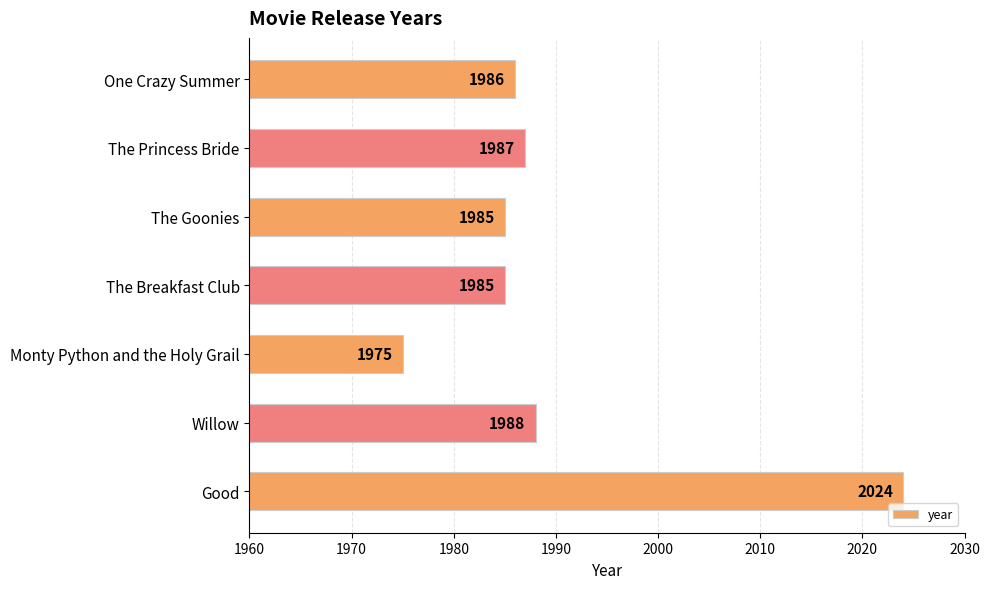

What is the ratio of the value at The Breakfast Club to the value at The Princess Bride?

1.0